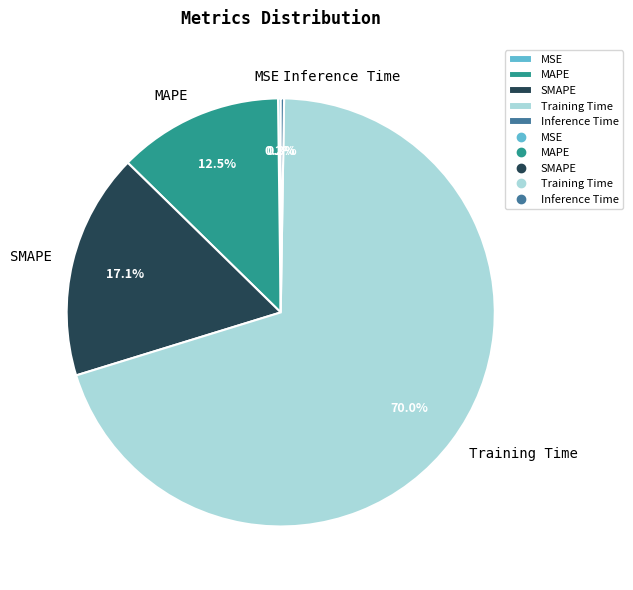

What is the majority slice?

Training Time